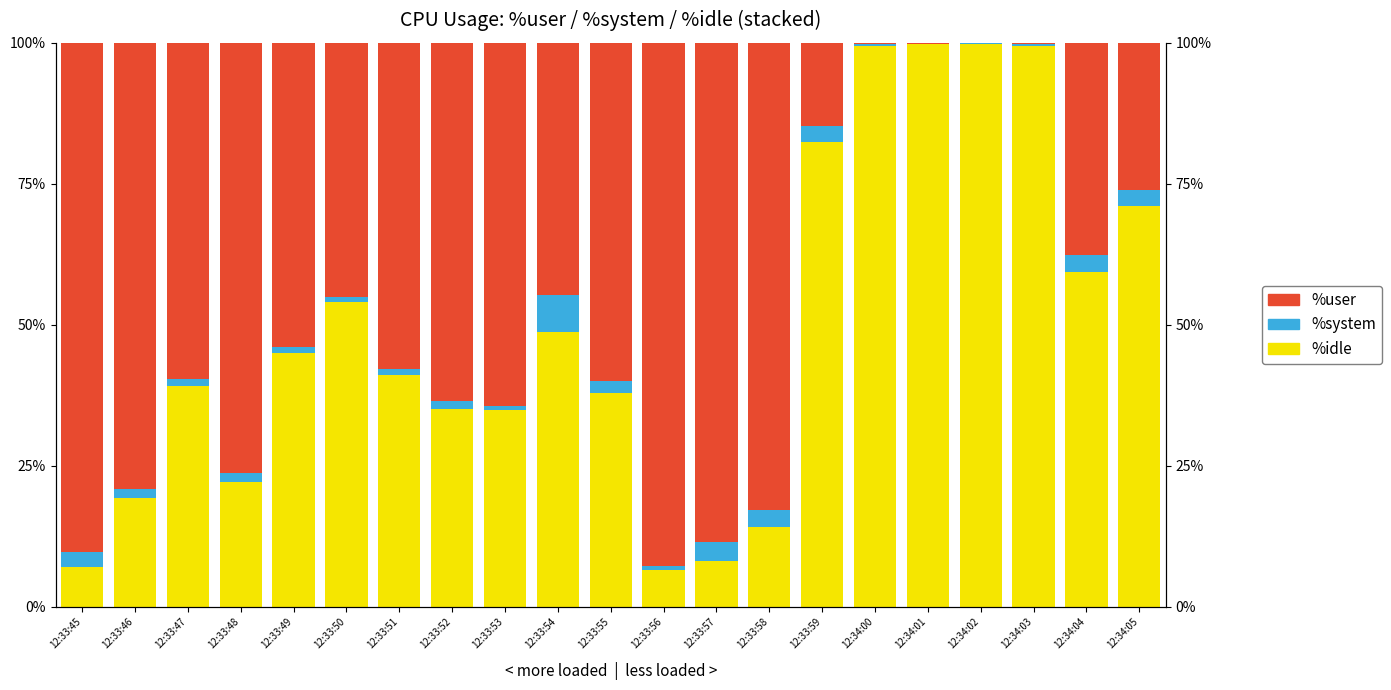

What is the value of the idle bar at the 3rd from the left?

39.2